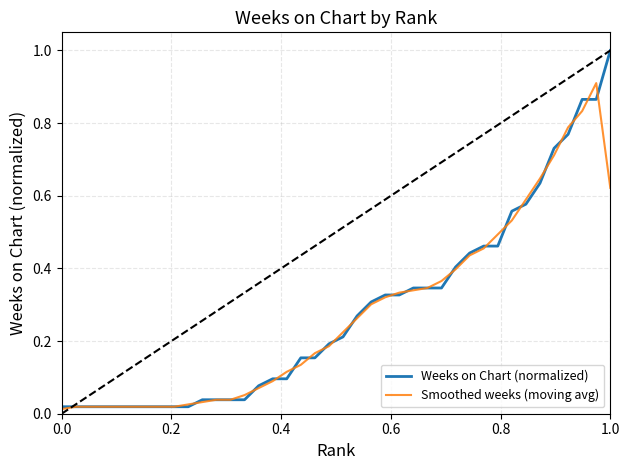

List the series in order of their peak value, lowest first.

Smoothed weeks (moving avg), Weeks on Chart (normalized)